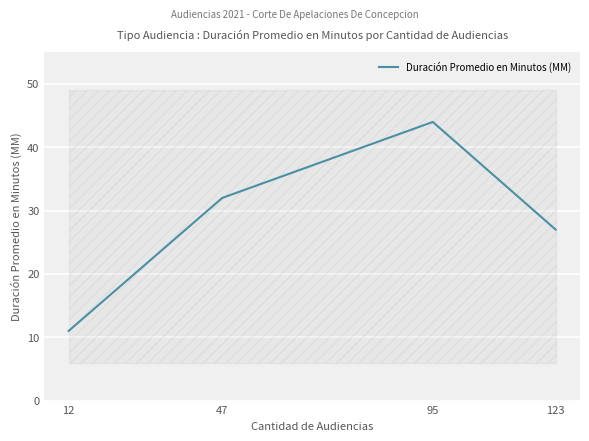

Which has a higher value, 47 or 123?

47